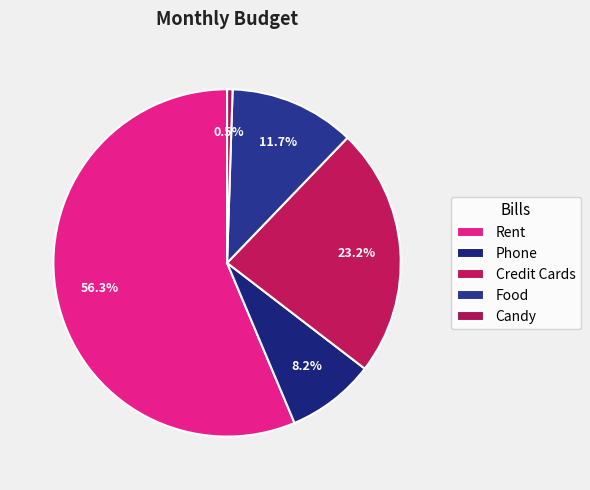

Which slice is the smallest?

Candy